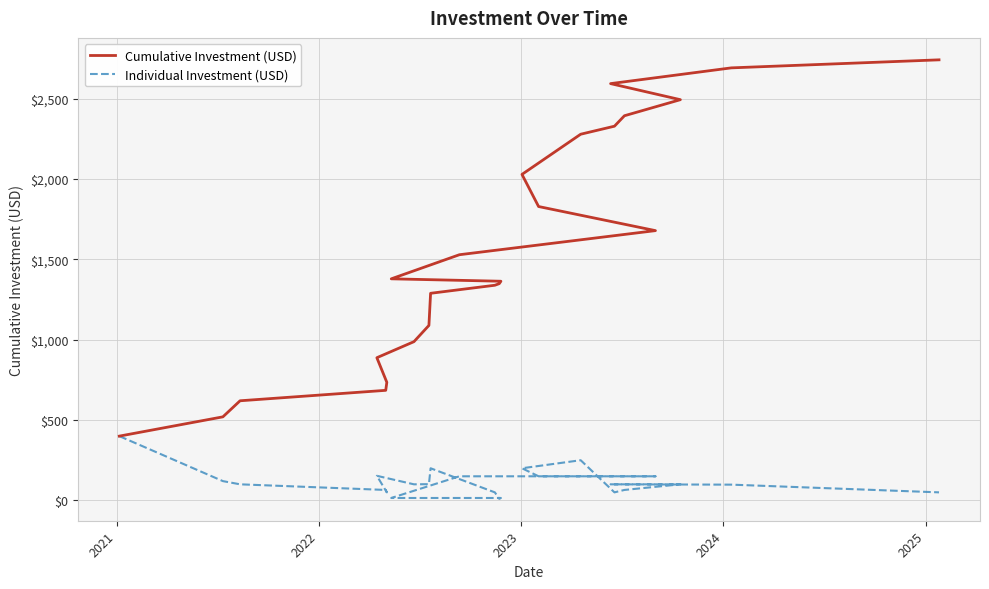

Is this an area chart (filled region under the line)?

No